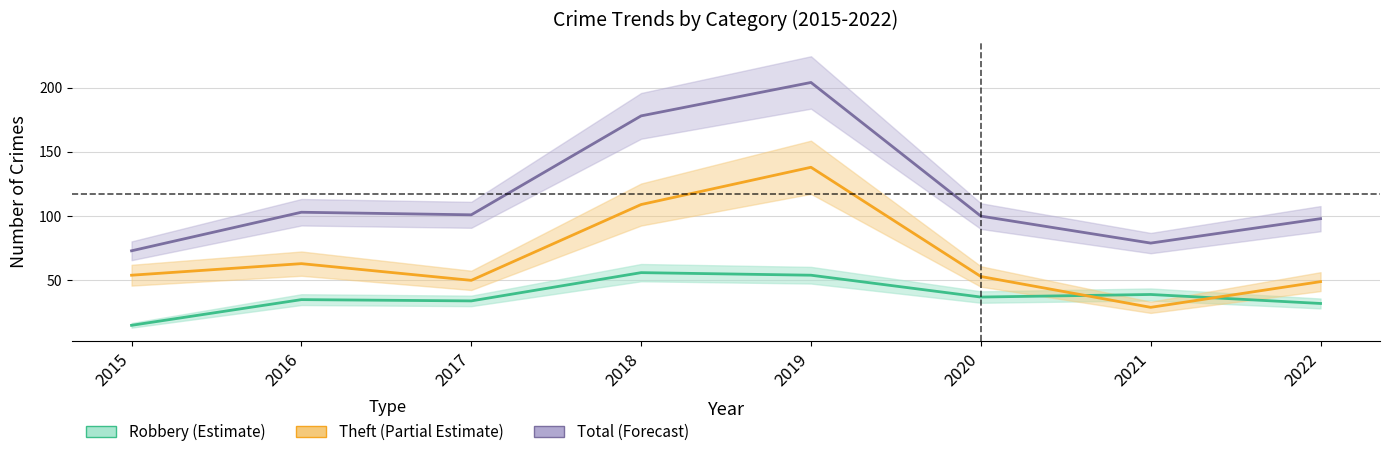

At which label is Theft (Partial Estimate) closest to 83?

2016